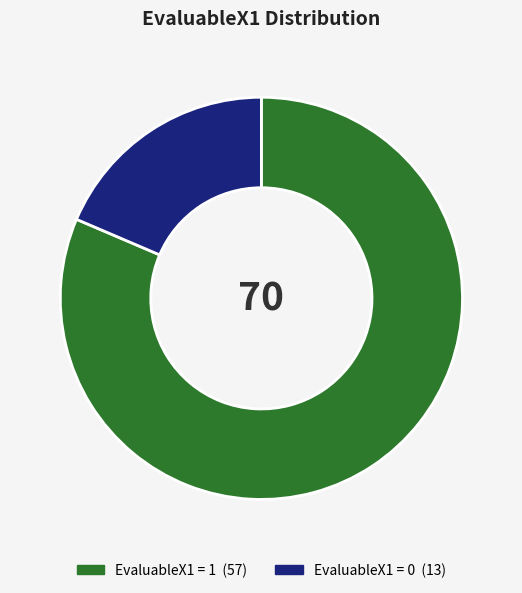

Is there a majority slice in this chart?

Yes